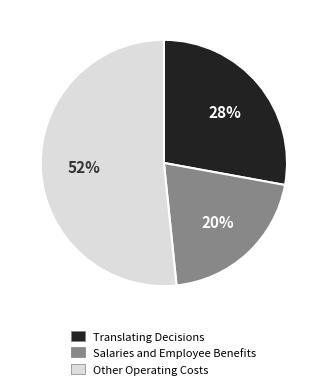

To the nearest percent, what percentage of the pie is Other Operating Costs?

52%